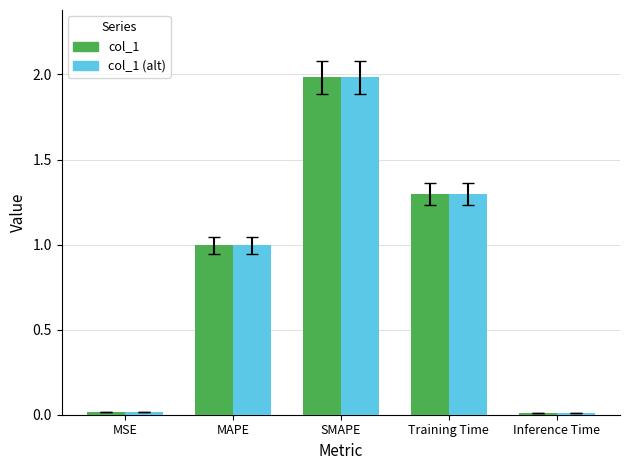

What are all the series names shown in the legend?

col_1, col_1 (alt)